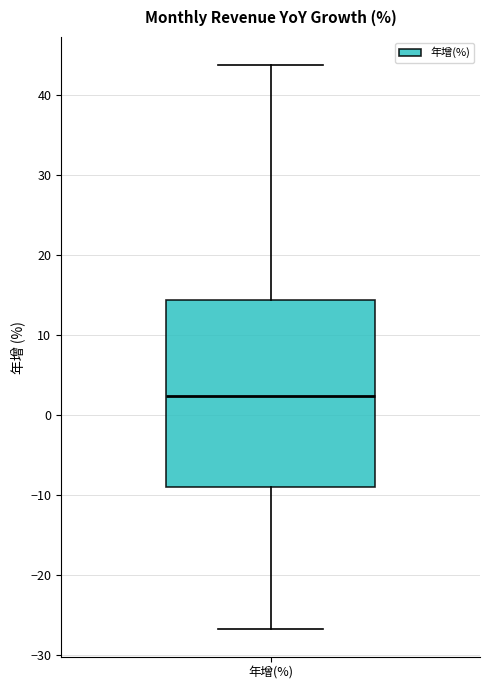

Transcribe this box plot: give where the median line is, the range the box spans, and where the two whiskers end, as read against the y-axis. The values are not printed on the chart, so give them approximately, as read against the axis.

median 2, box -9 to 14, whiskers -27 to 44